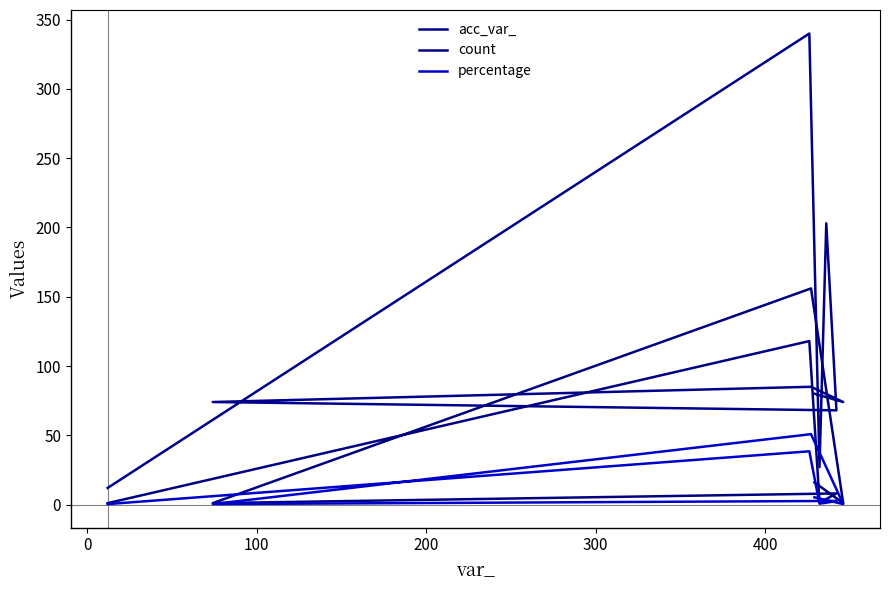

How many data points in acc_var_ are less than 74?

3